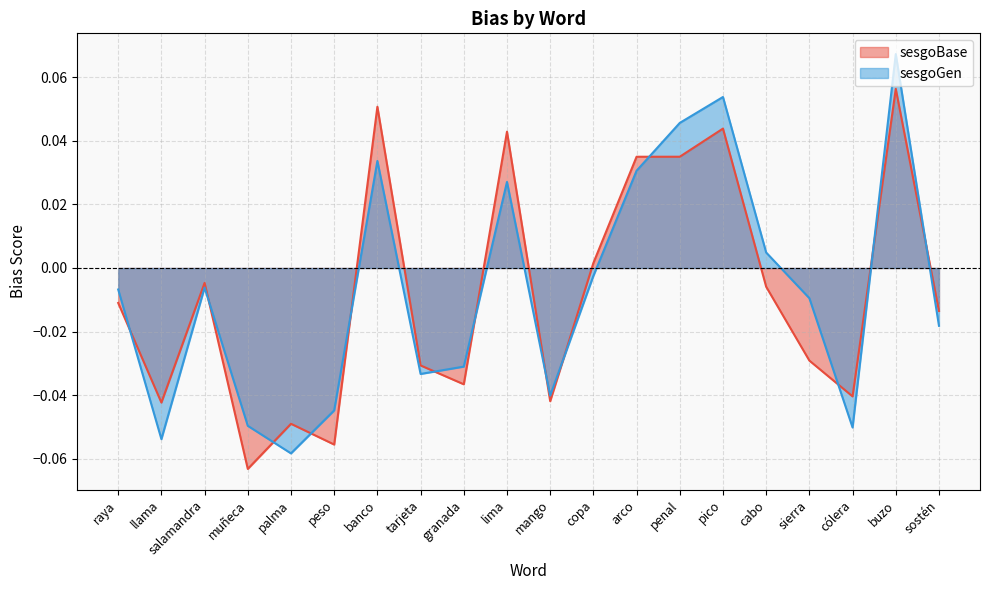

How many times do sesgoGen and sesgoBase cross each other?

13